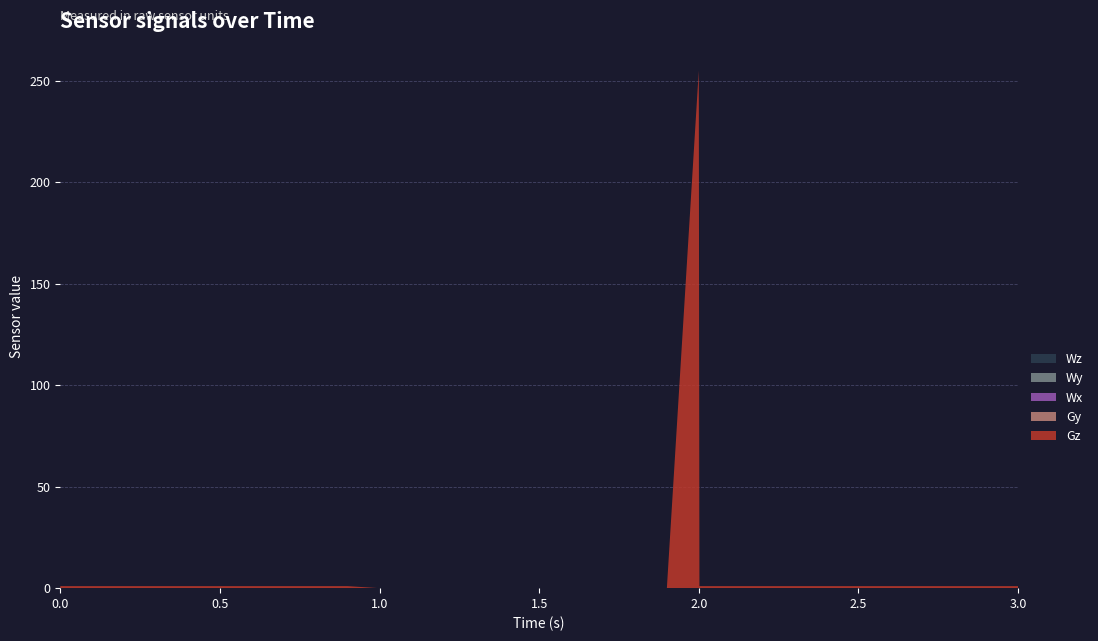

Reading left to right, what are all the values shown in this chart?

Gz: 1	1	1	1	1	1	1	1	1	1	0	0	0	0	0	0	0	0	0	0	255	1	1	1	1	1	1	1	1	1	1
Gy: 0	0	0	0	0	0	0	0	0	0	0	0	0	0	0	0	0	0	0	0	0	0	0	0	0	0	0	0	0	0	0
Wx: 0	0	0	0	0	0	0	0	0	0	0	0	0	0	0	0	0	0	0	0	0	0	0	0	0	0	0	0	0	0	0
Wy: 0	0	0	0	0	0	0	0	0	0	0	0	0	0	0	0	0	0	0	0	0	0	0	0	0	0	0	0	0	0	0
Wz: 0	0	0	0	0	0	0	0	0	0	0	0	0	0	0	0	0	0	0	0	0	0	0	0	0	0	0	0	0	0	0